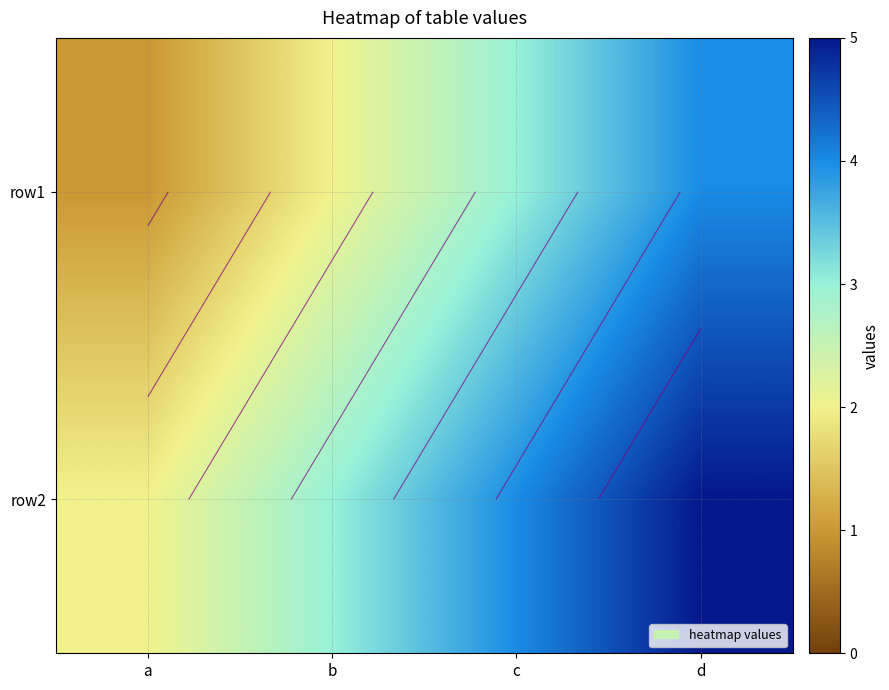

The row1 series shows 2 at b. True or false?

True